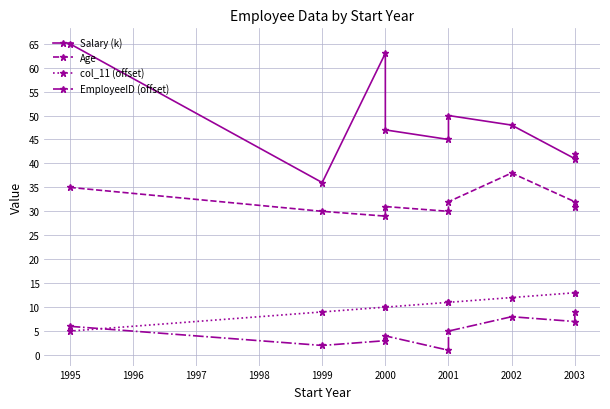

What are all the series names shown in the legend?

Salary (k), Age, col_11 (offset), EmployeeID (offset)